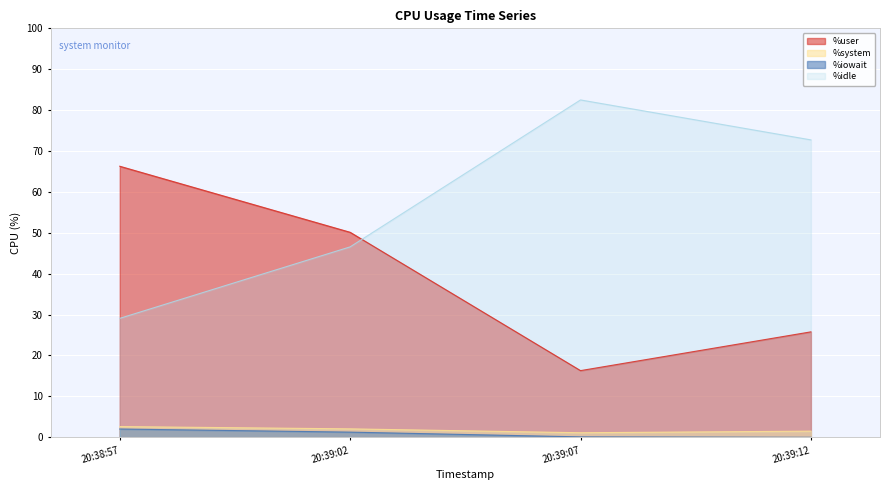

Is the value of %idle at 20:39:07 greater than the value of %user at 20:39:12?

Yes